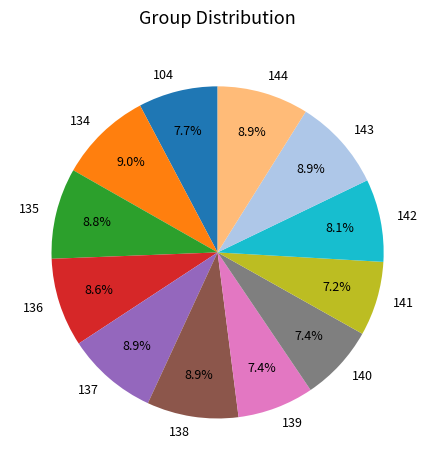

What is the ratio of the value at 104 to the value at 138?

0.9